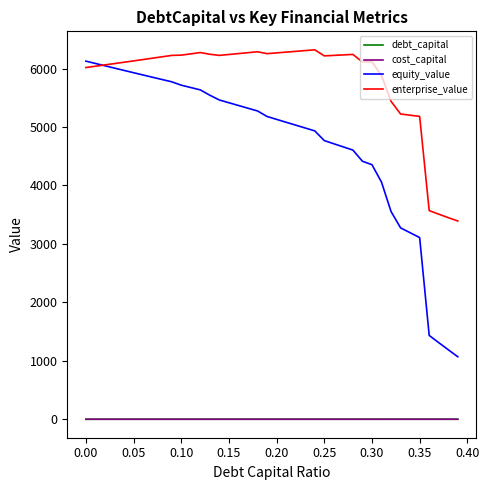

Which series has the largest total across all categories?

enterprise_value